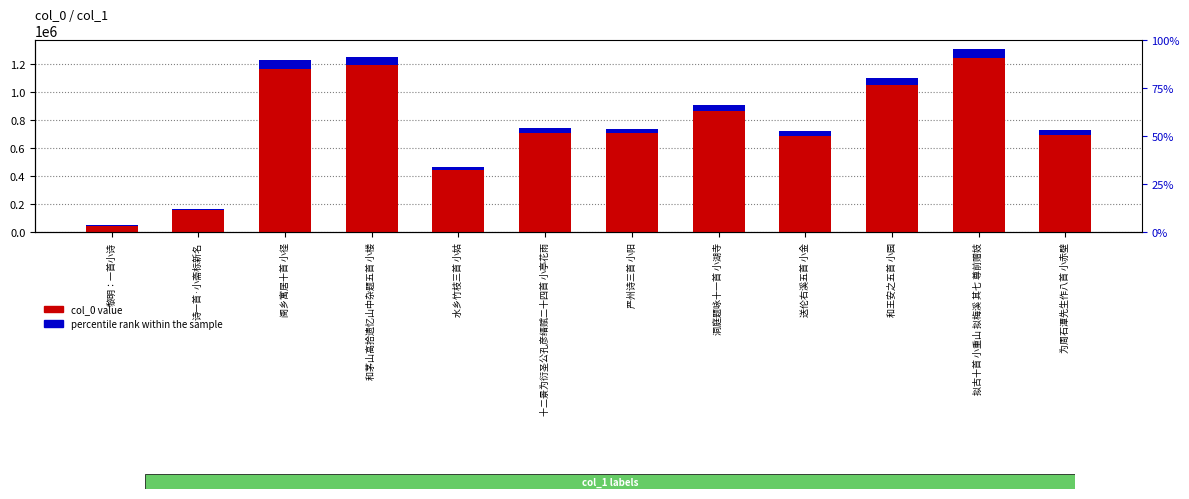

At which category is the sum across all series the highest?

拟古十首 小重山 拟梅溪 其七 尊前赠妓